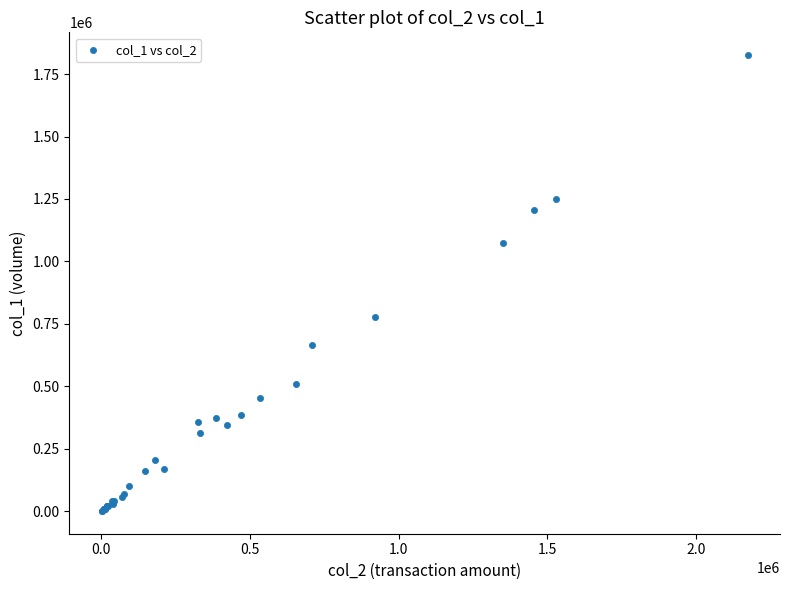

What Y value in the scatter plot is closest to 913500?

779000